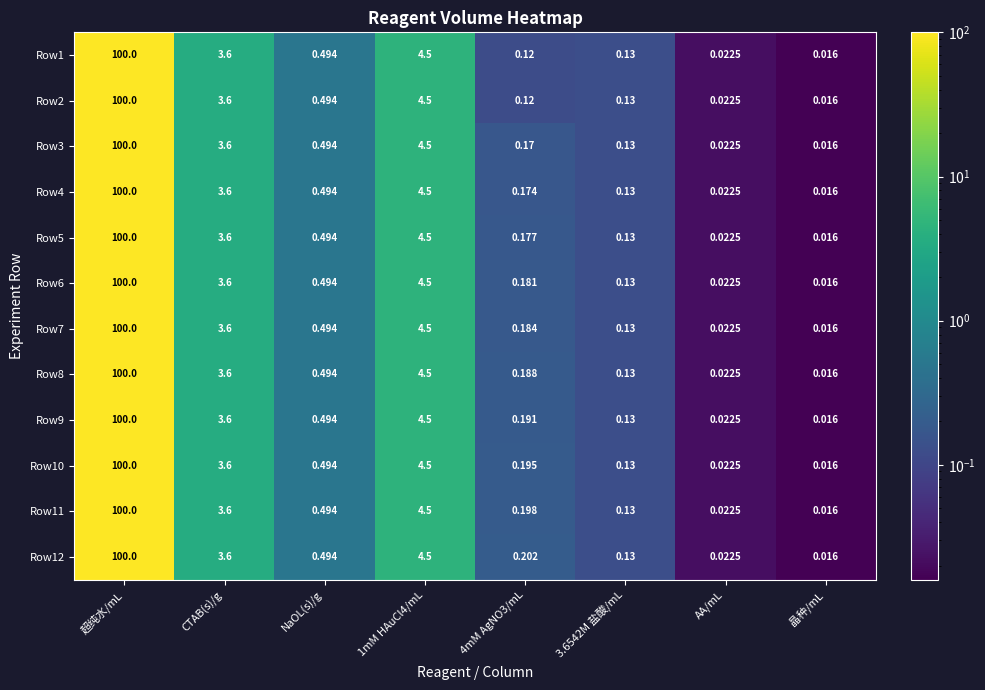

Is the value of Row7 at 超纯水/mL greater than the value of Row4 at AA/mL?

Yes